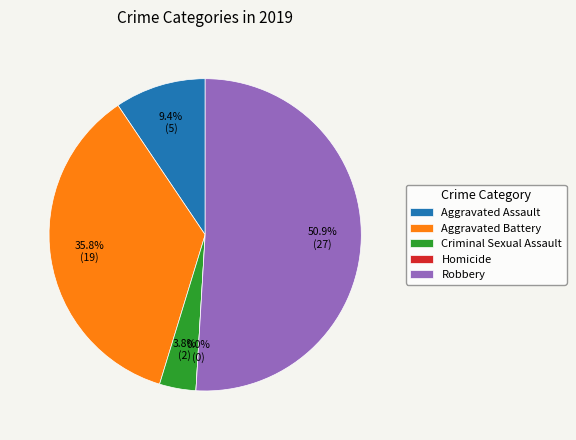

What percentage is the Robbery slice, to the nearest percent?

51%